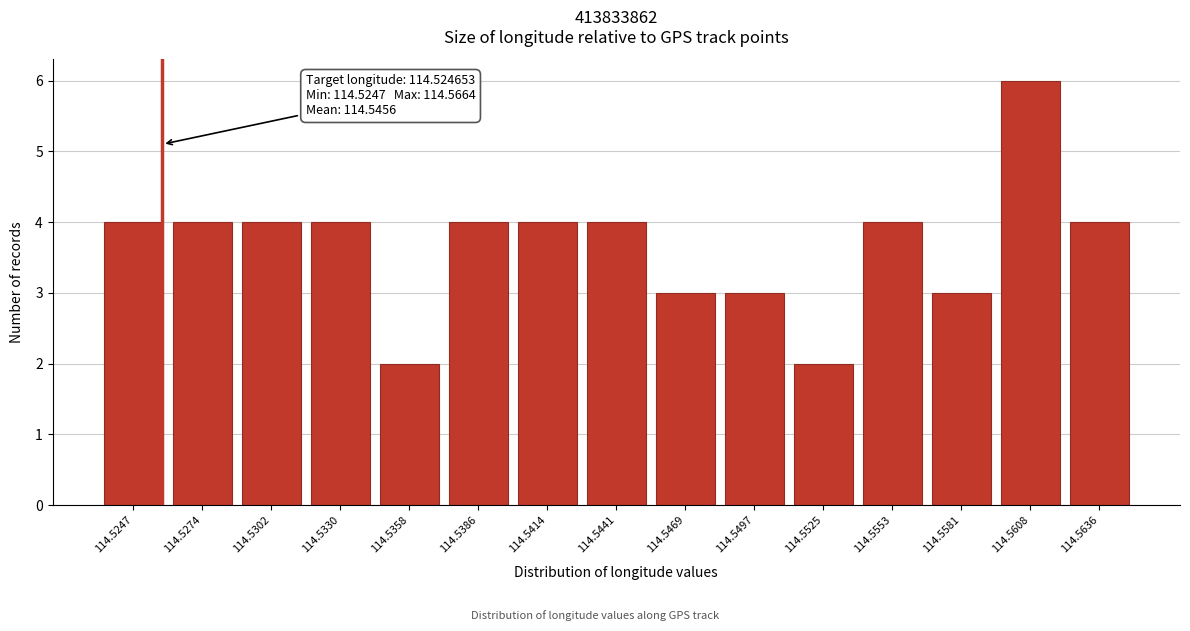

Reading right to left, list all the values displayed in this chart.

114.5636=4	114.5608=6	114.5581=3	114.5553=4	114.5525=2	114.5497=3	114.5469=3	114.5441=4	114.5414=4	114.5386=4	114.5358=2	114.5330=4	114.5302=4	114.5274=4	114.5247=4